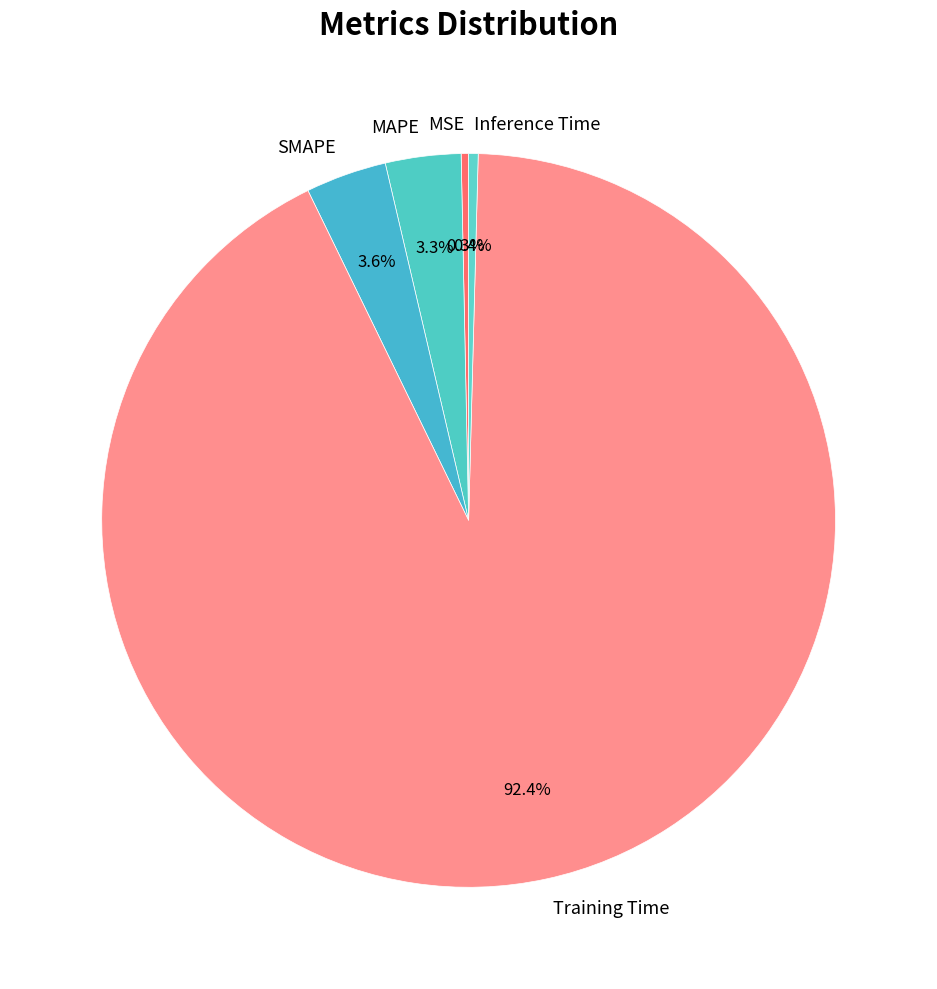

What is the majority slice?

Training Time